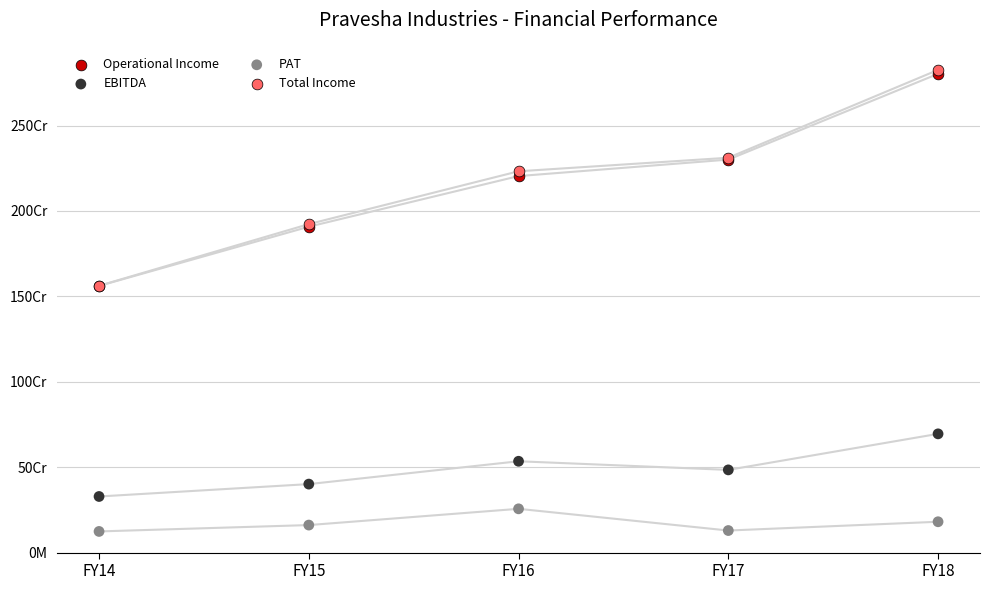

Which series has the largest Y range (max minus min)?

Total Income